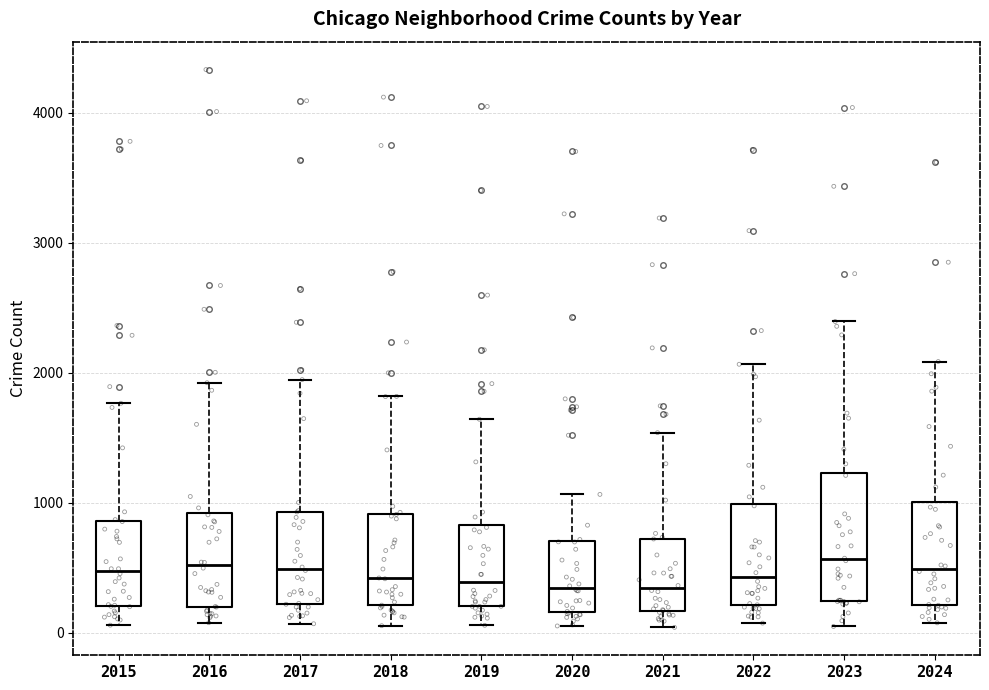

Where is the upper edge of the box at x = 2021 on the y-axis? The values are not printed on the chart, so give them approximately, as read against the axis.

700